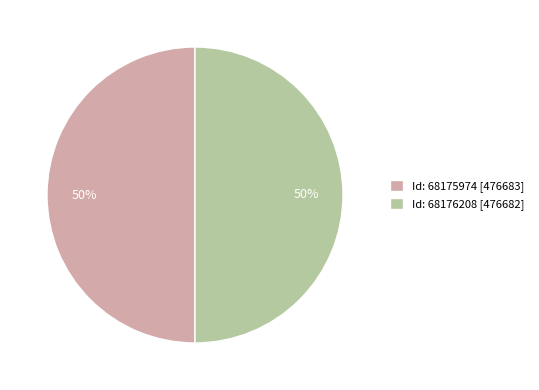

How many slices are in this pie chart?

2